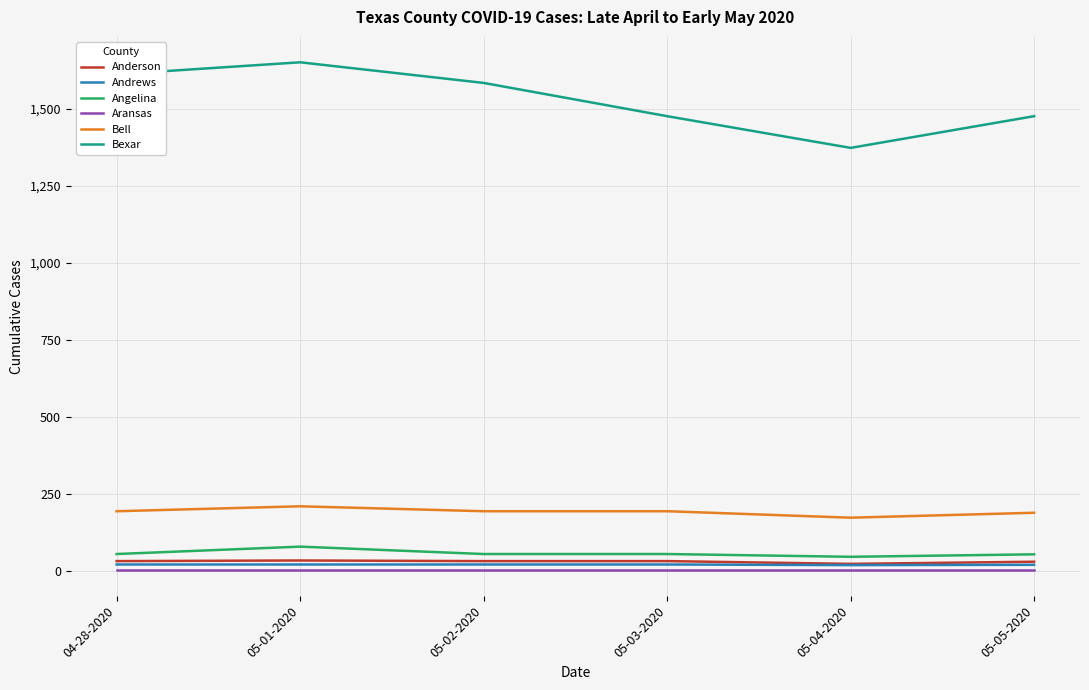

At how many categories does at least one series exceed 1012?

6